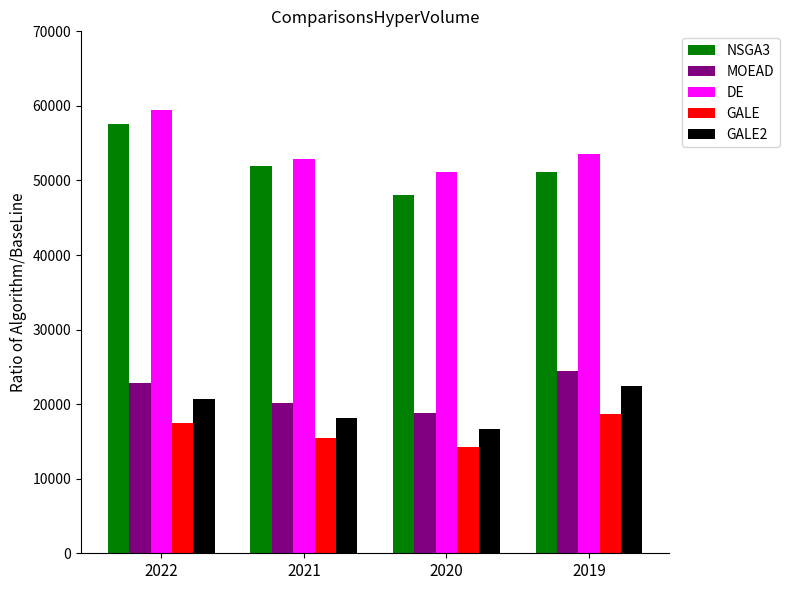

Rank the series by their maximum value, from lowest to highest.

GALE, GALE2, MOEAD, NSGA3, DE